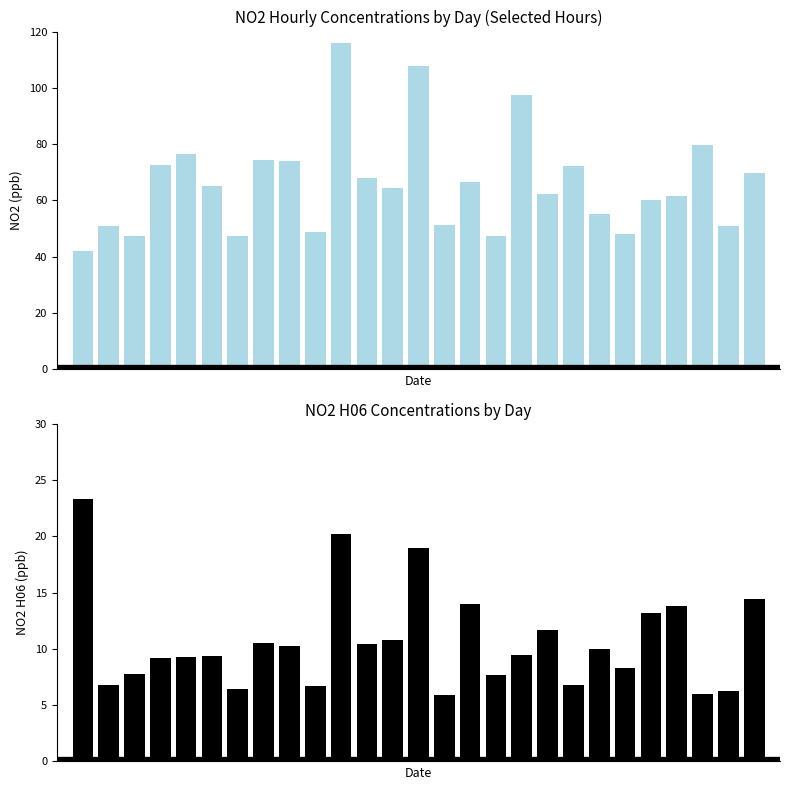

What is the difference between the second highest and second lowest values in the Sum H08+H10+H13+H20+H25 series?

60.5